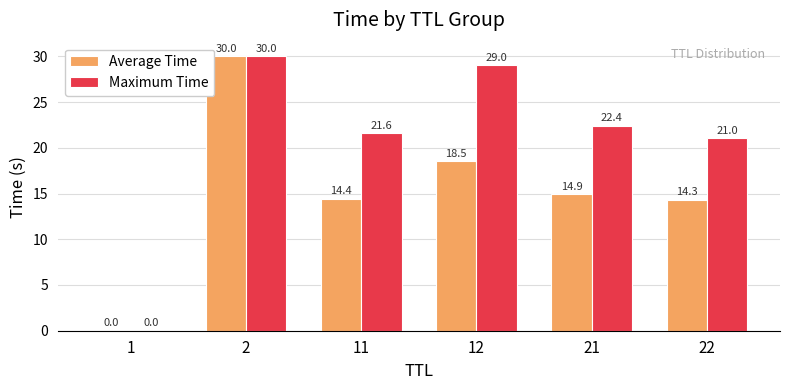

Is the value of Maximum Time at 11 greater than the value of Average Time at 11?

Yes